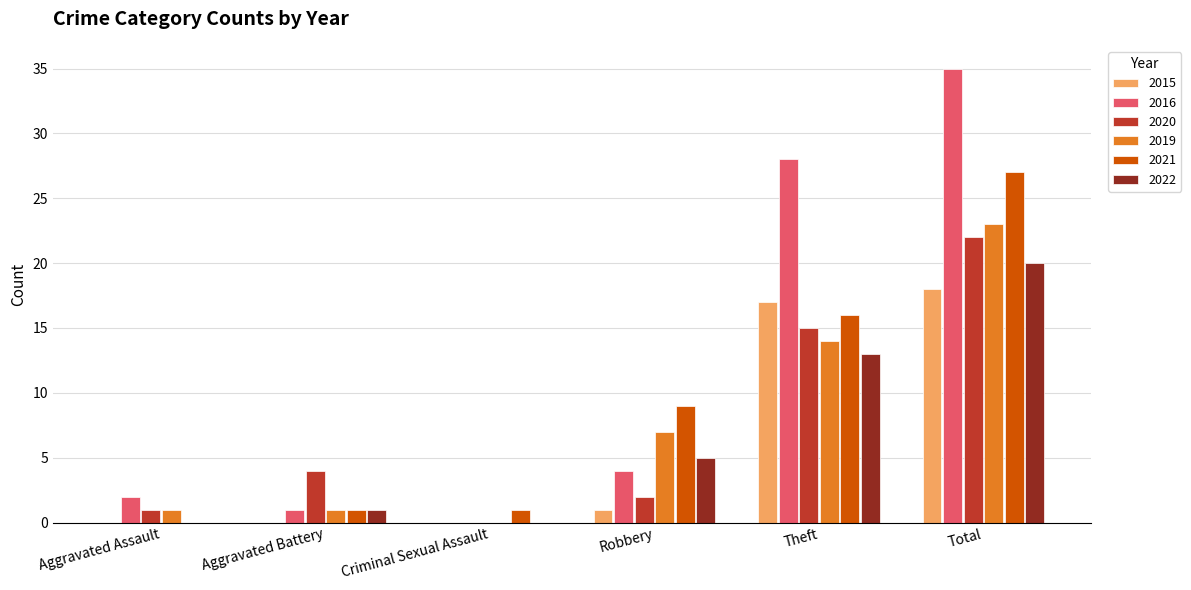

At which category does the chart reach its peak across all series?

Total